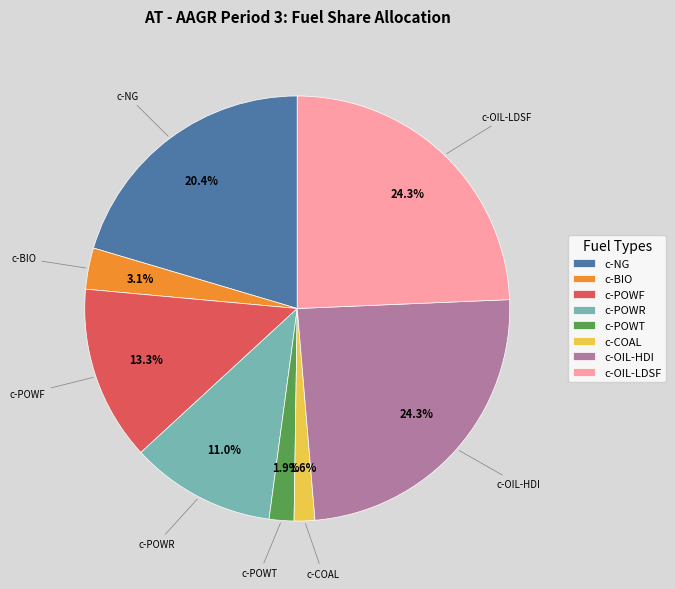

Which has a higher value, c-POWR or c-NG?

c-NG